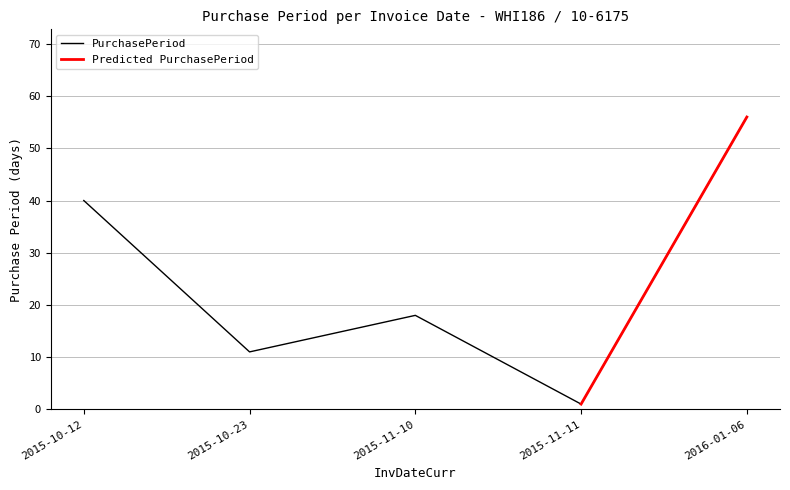

Does the chart have visible grid lines?

Yes